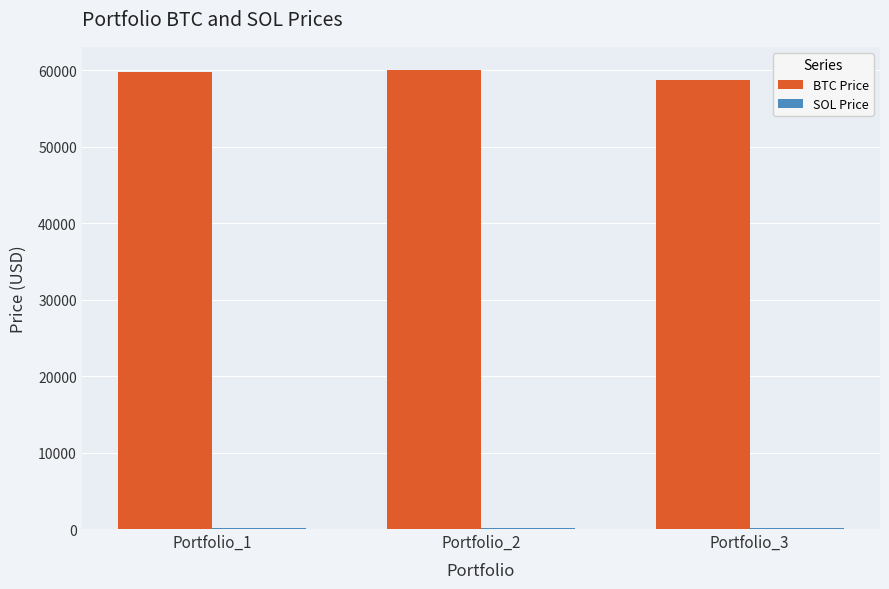

What is the maximum value for BTC Price?

59981.8